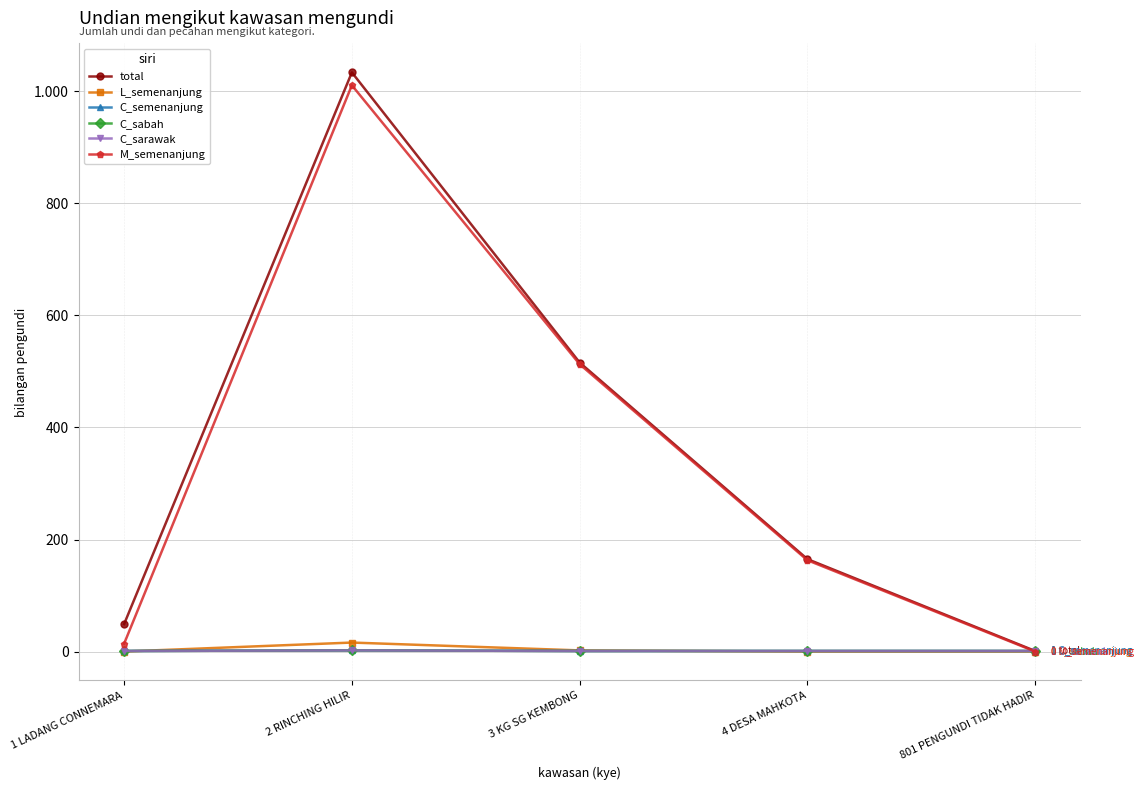

Reading right to left, extract all data points from this chart.

total: 801 PENGUNDI TIDAK HADIR=1	4 DESA MAHKOTA=165	3 KG SG KEMBONG=516	2 RINCHING HILIR=1034	1 LADANG CONNEMARA=49
L_semenanjung: 801 PENGUNDI TIDAK HADIR=0	4 DESA MAHKOTA=0	3 KG SG KEMBONG=2	2 RINCHING HILIR=16	1 LADANG CONNEMARA=0
C_semenanjung: 801 PENGUNDI TIDAK HADIR=1	4 DESA MAHKOTA=1	3 KG SG KEMBONG=1	2 RINCHING HILIR=2	1 LADANG CONNEMARA=1
C_sabah: 801 PENGUNDI TIDAK HADIR=1	4 DESA MAHKOTA=1	3 KG SG KEMBONG=1	2 RINCHING HILIR=2	1 LADANG CONNEMARA=1
C_sarawak: 801 PENGUNDI TIDAK HADIR=1	4 DESA MAHKOTA=1	3 KG SG KEMBONG=1	2 RINCHING HILIR=2	1 LADANG CONNEMARA=1
M_semenanjung: 801 PENGUNDI TIDAK HADIR=0	4 DESA MAHKOTA=163	3 KG SG KEMBONG=513	2 RINCHING HILIR=1011	1 LADANG CONNEMARA=14